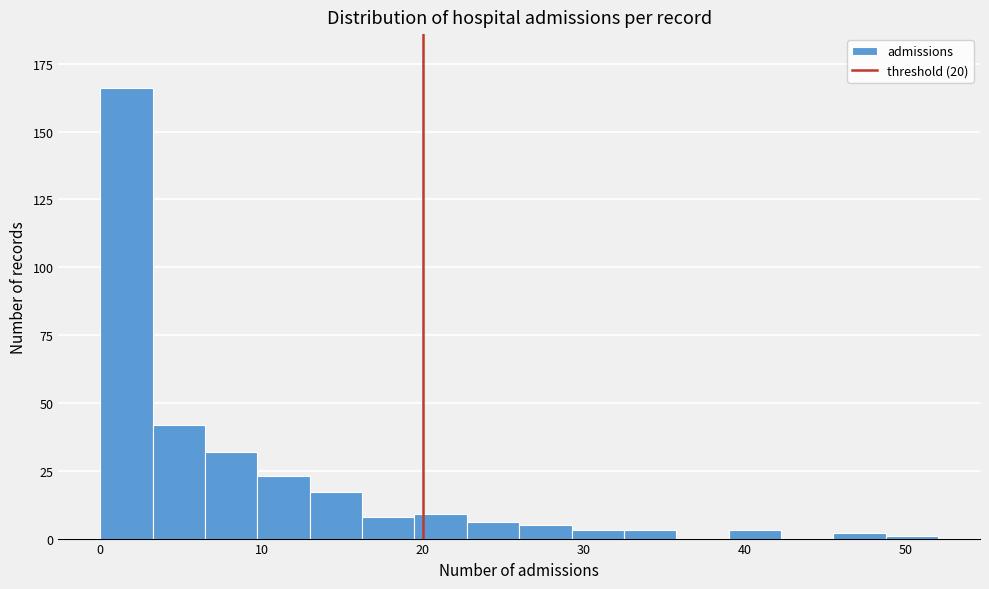

Around what value on the x-axis is the tallest bar? Give the approximate position of its centre, as read against the axis.

2